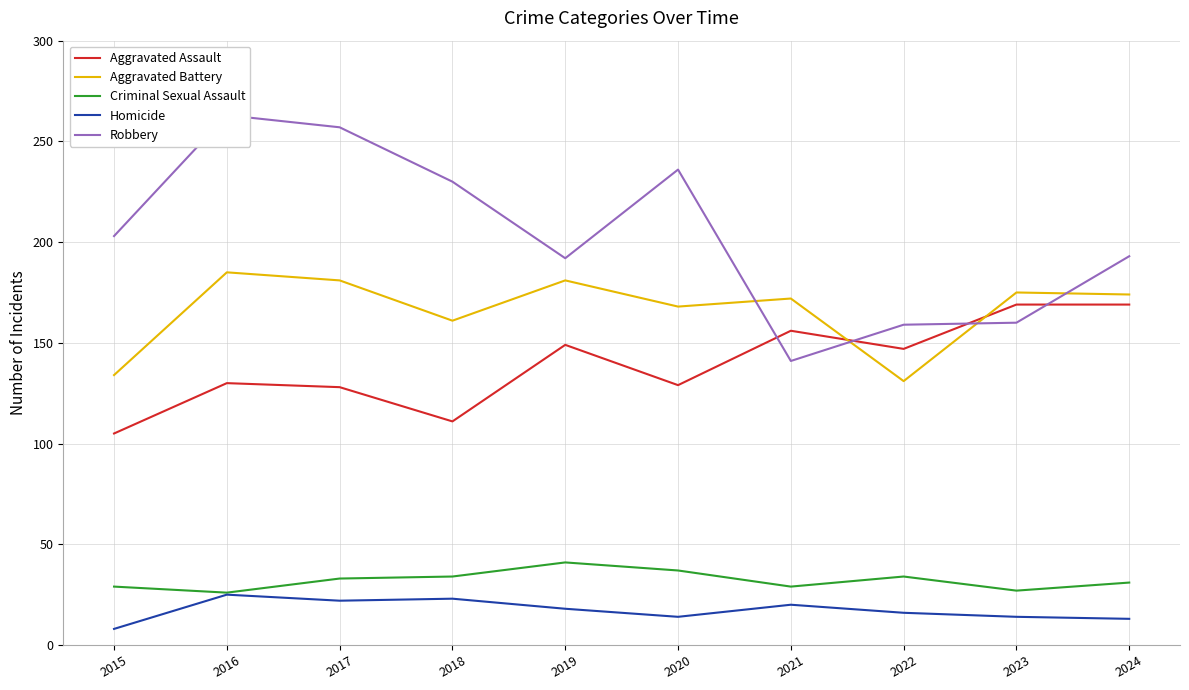

Reading left to right, list all the values displayed in this chart.

Aggravated Assault: 105	130	128	111	149	129	156	147	169	169
Aggravated Battery: 134	185	181	161	181	168	172	131	175	174
Criminal Sexual Assault: 29	26	33	34	41	37	29	34	27	31
Homicide: 8	25	22	23	18	14	20	16	14	13
Robbery: 203	263	257	230	192	236	141	159	160	193